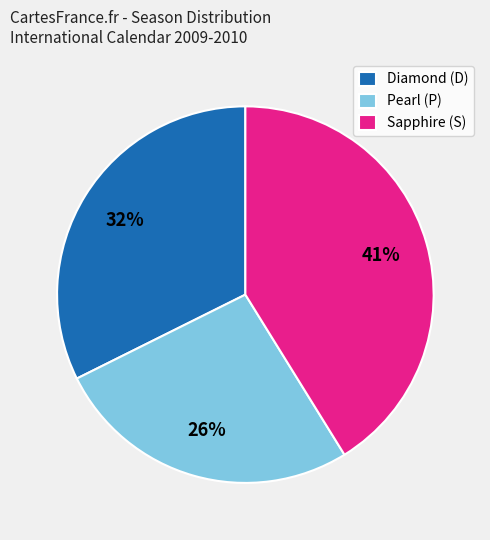

How many slices are in this pie chart?

3